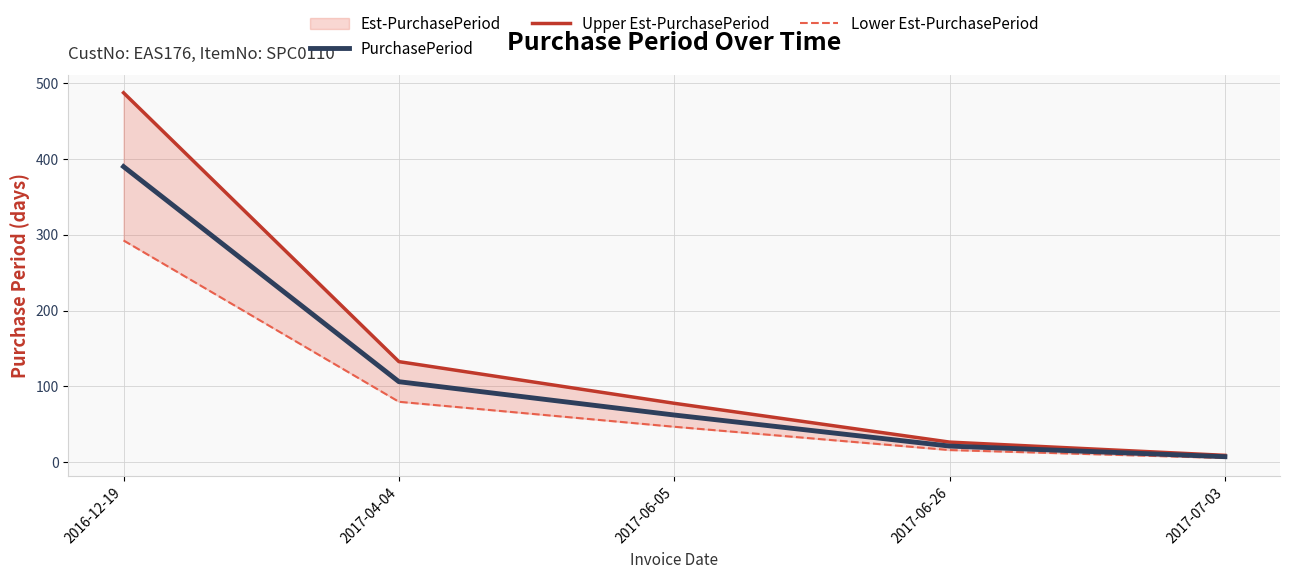

Rank the series at 2017-06-26 from lowest to highest value.

Lower Est-PurchasePeriod, PurchasePeriod, Upper Est-PurchasePeriod